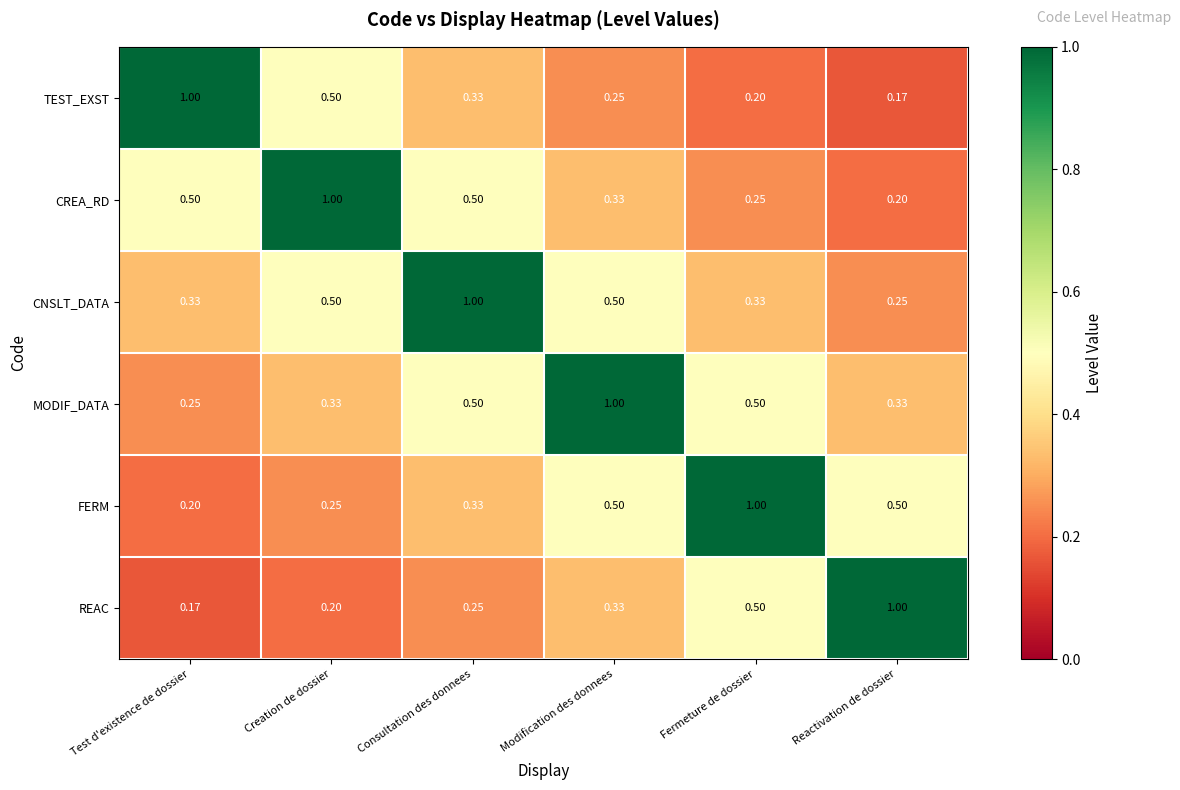

Rank the series at Reactivation de dossier from lowest to highest value.

TEST_EXST, CREA_RD, CNSLT_DATA, MODIF_DATA, FERM, REAC